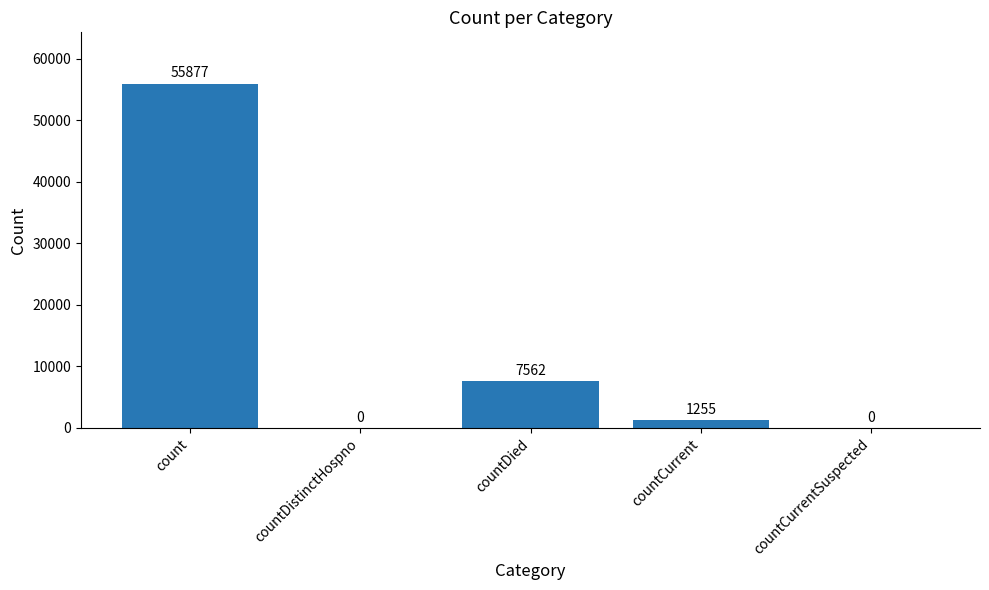

What is the maximum value shown in the chart?

55877